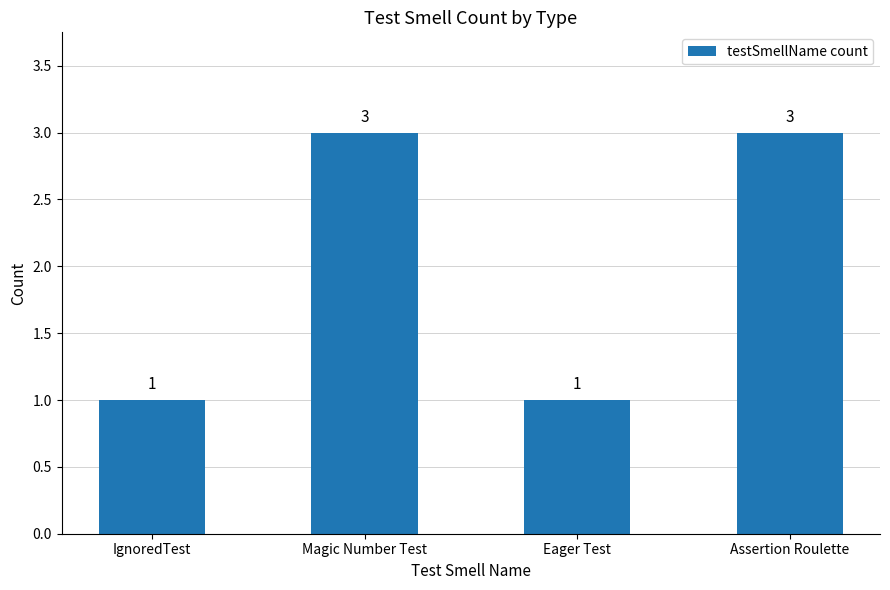

Are the bars grouped side by side (vs. stacked)?

No